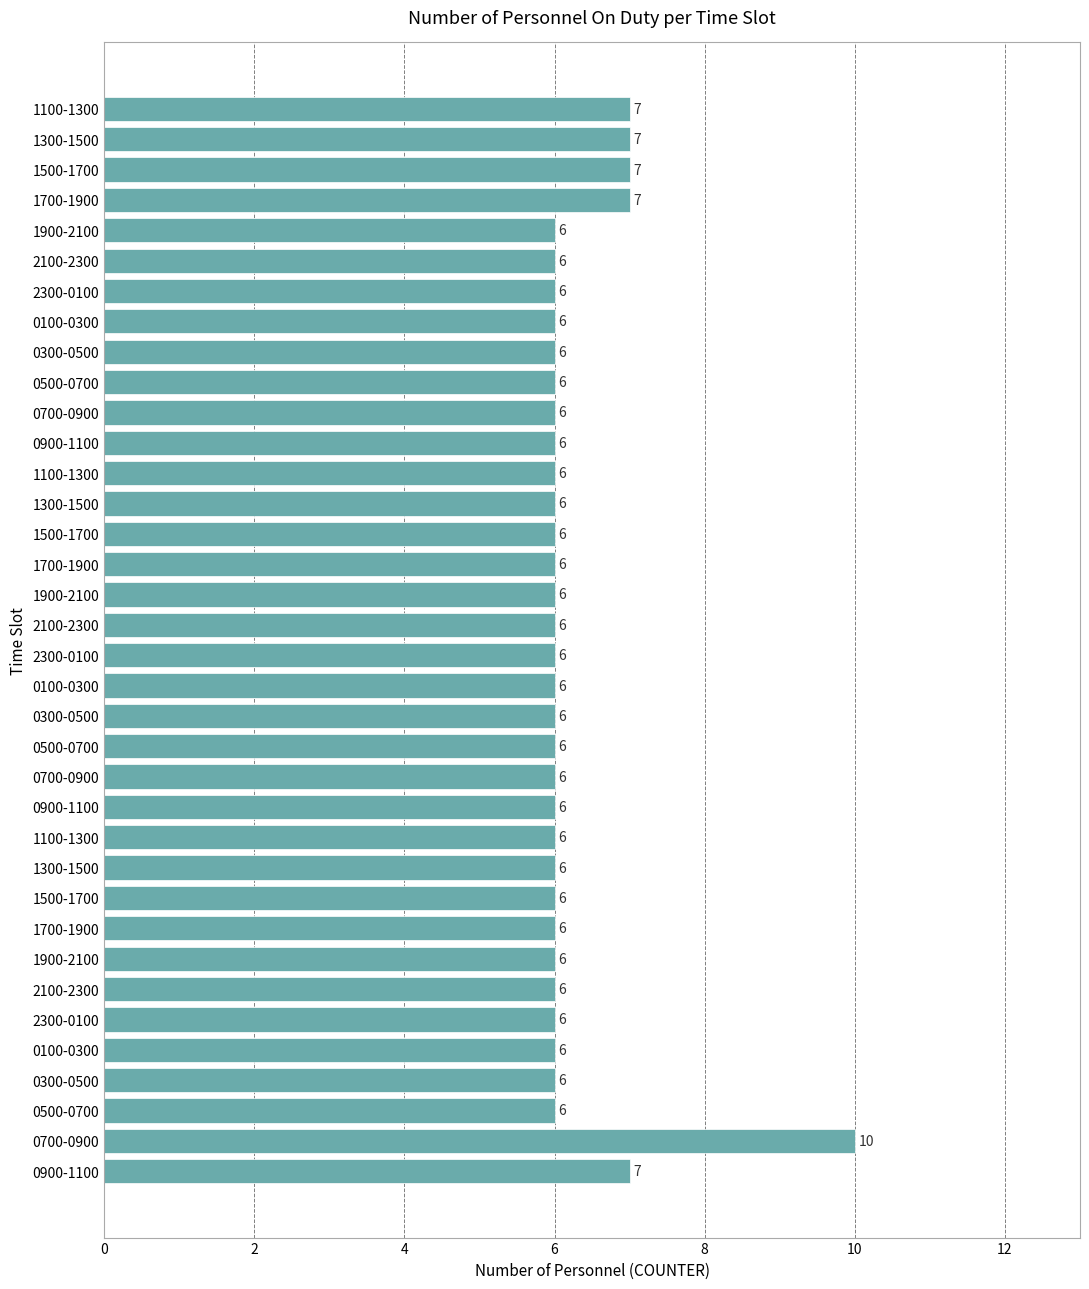

How many values exceed 6?

6